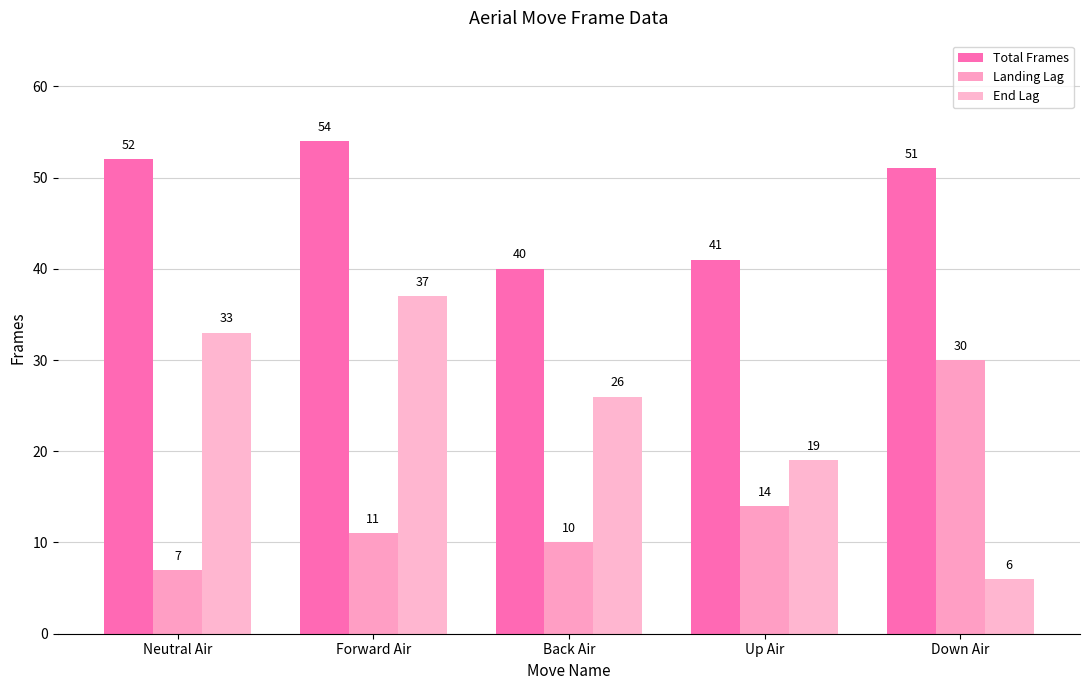

What is the sum of the Total Frames values at Neutral Air and Back Air?

92